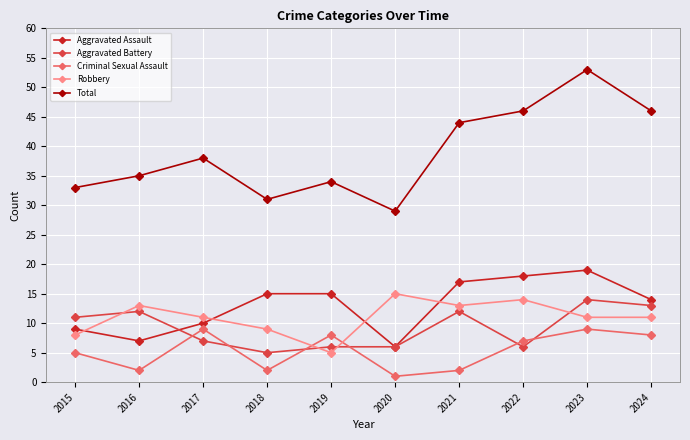

What is the value of the Criminal Sexual Assault point at the 6th from the left?

1